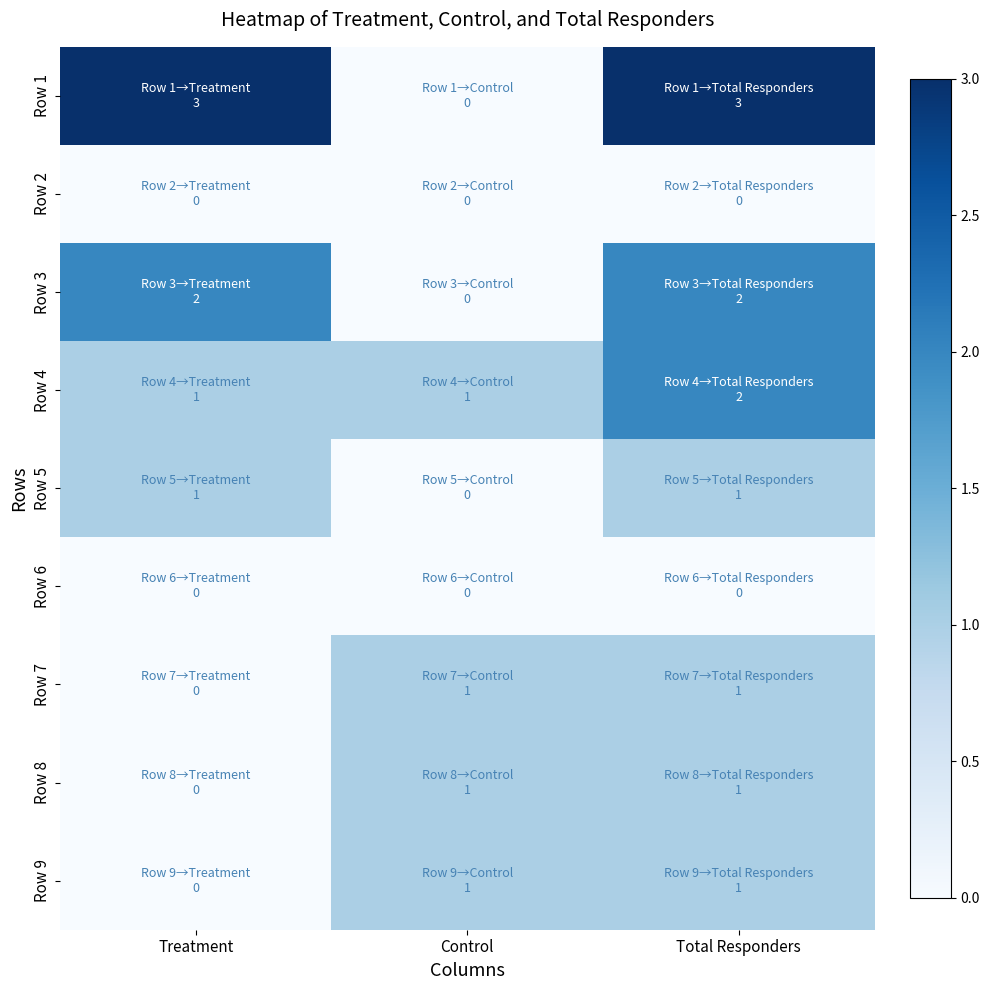

What is the spread (max minus min) of values at Treatment?

3